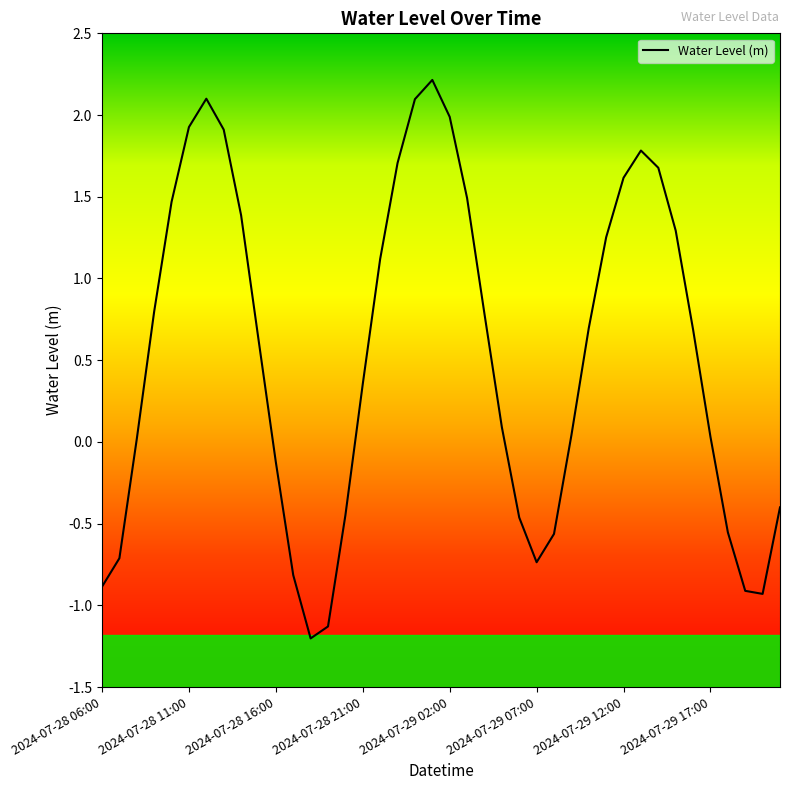

What is the minimum value shown in the chart?

-1.2